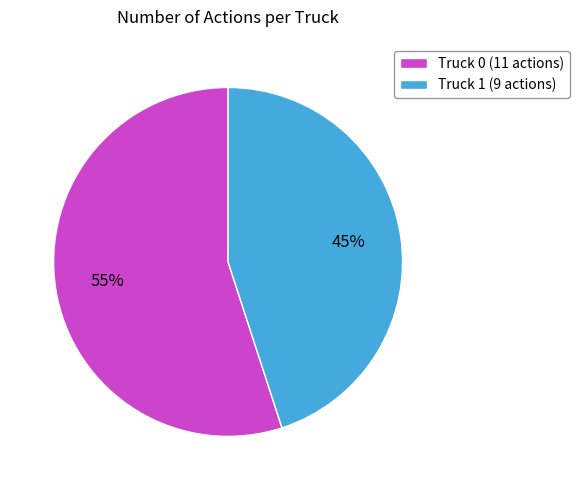

The Truck 0 slice represents 46% of the pie. True or false?

False